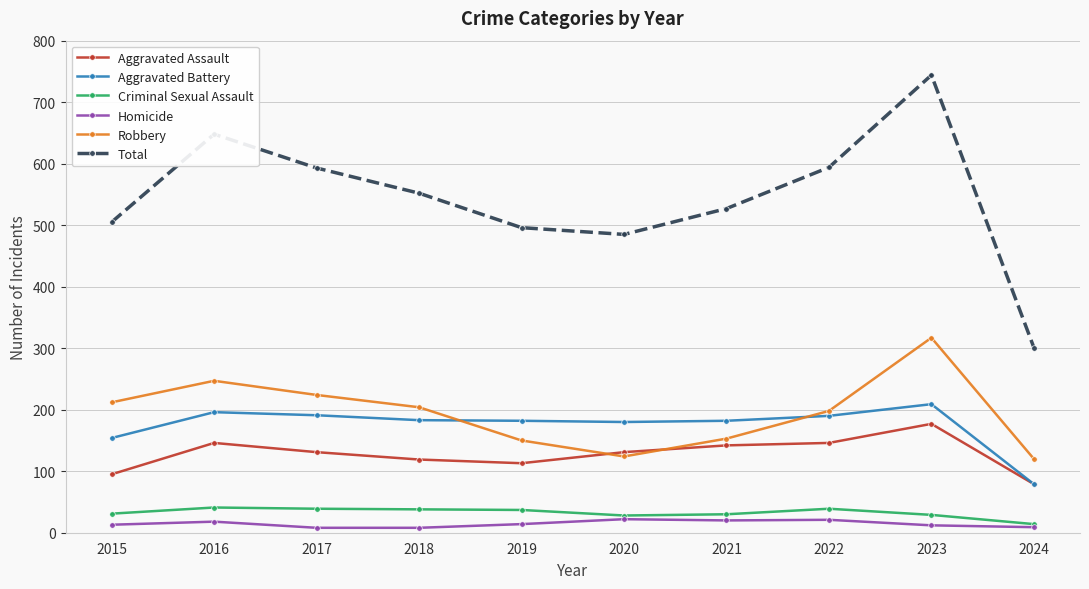

Between 2022 and 2023, which series saw the biggest shift?

Total